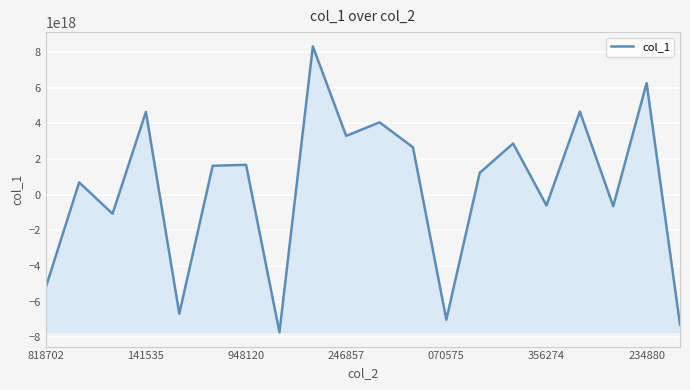

How many lines are shown in the chart?

1